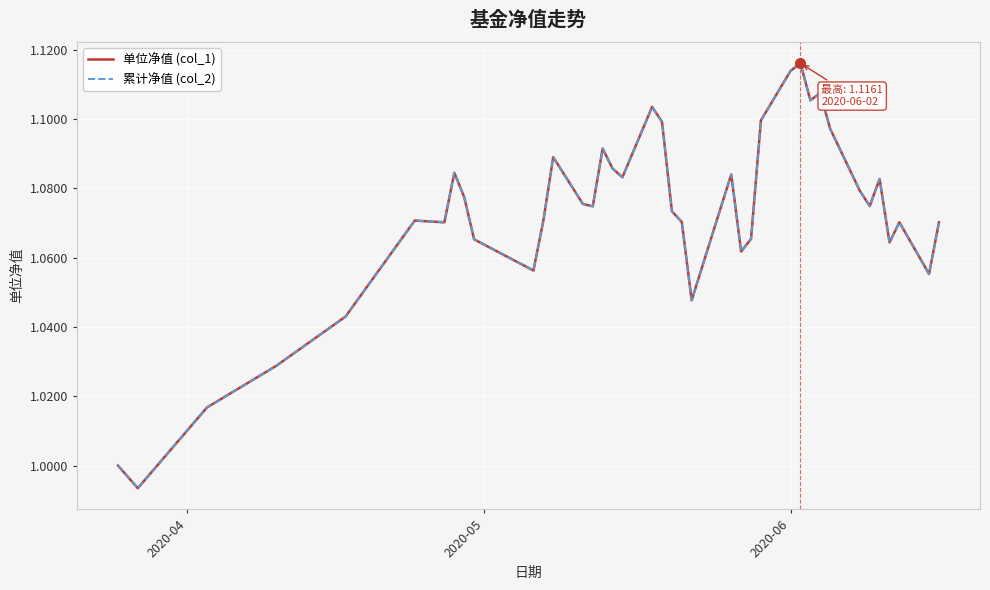

What is the difference between the second highest and minimum values in the 累计净值 (col_2) series?

0.1